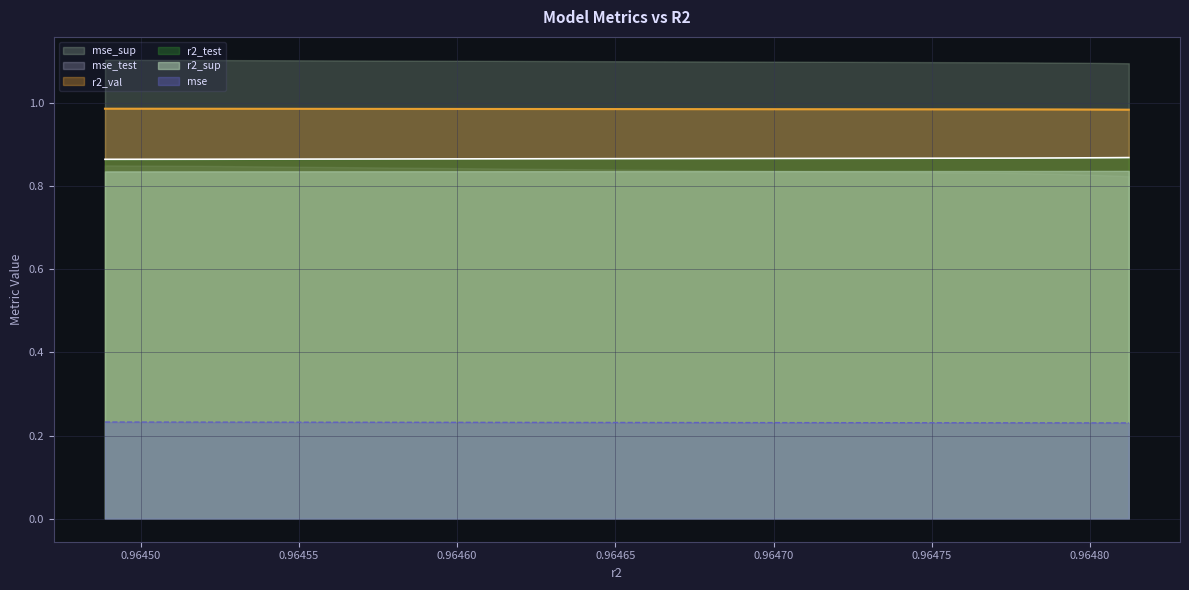

True or false: mse_test and r2_val intersect in this chart.

False